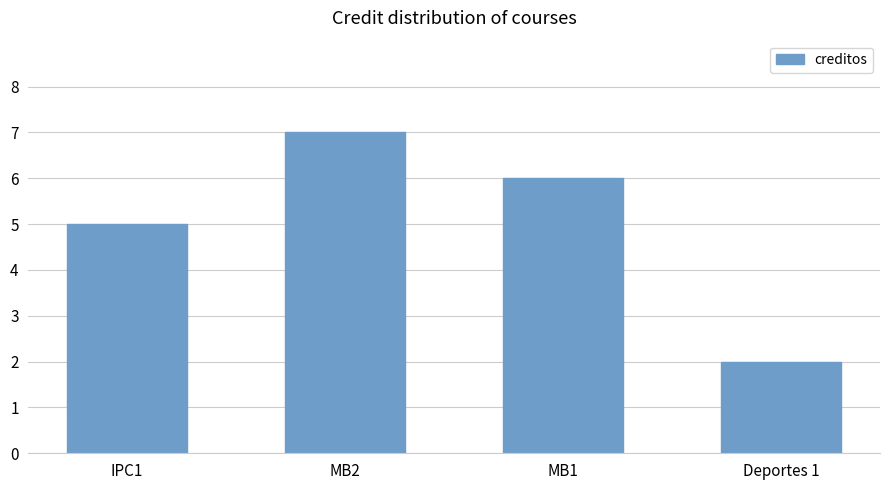

What is the smallest value displayed?

2